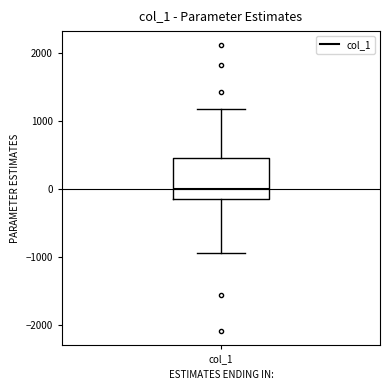

Read this box plot against the y-axis: the position of the median line, the range covered by the box, and the ends of both whiskers. The values are not printed on the chart, so give them approximately, as read against the axis.

median 0, box -200 to 500, whiskers -900 to 1200